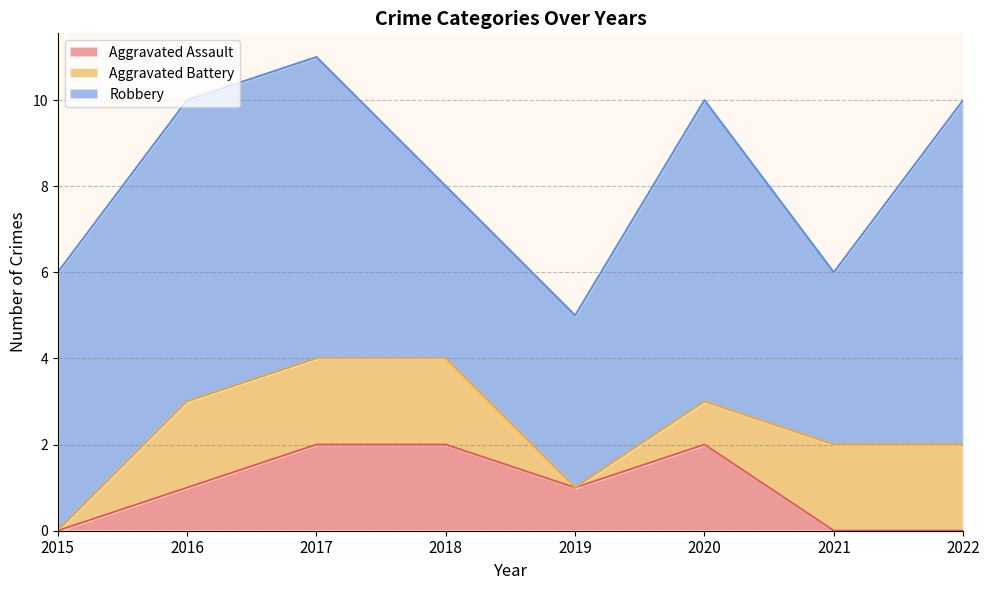

Reading left to right, list all the values displayed in this chart.

Aggravated Assault: 2015=0	2016=1	2017=2	2018=2	2019=1	2020=2	2021=0	2022=0
Aggravated Battery: 2015=0	2016=2	2017=2	2018=2	2019=0	2020=1	2021=2	2022=2
Robbery: 2015=6	2016=7	2017=7	2018=4	2019=4	2020=7	2021=4	2022=8